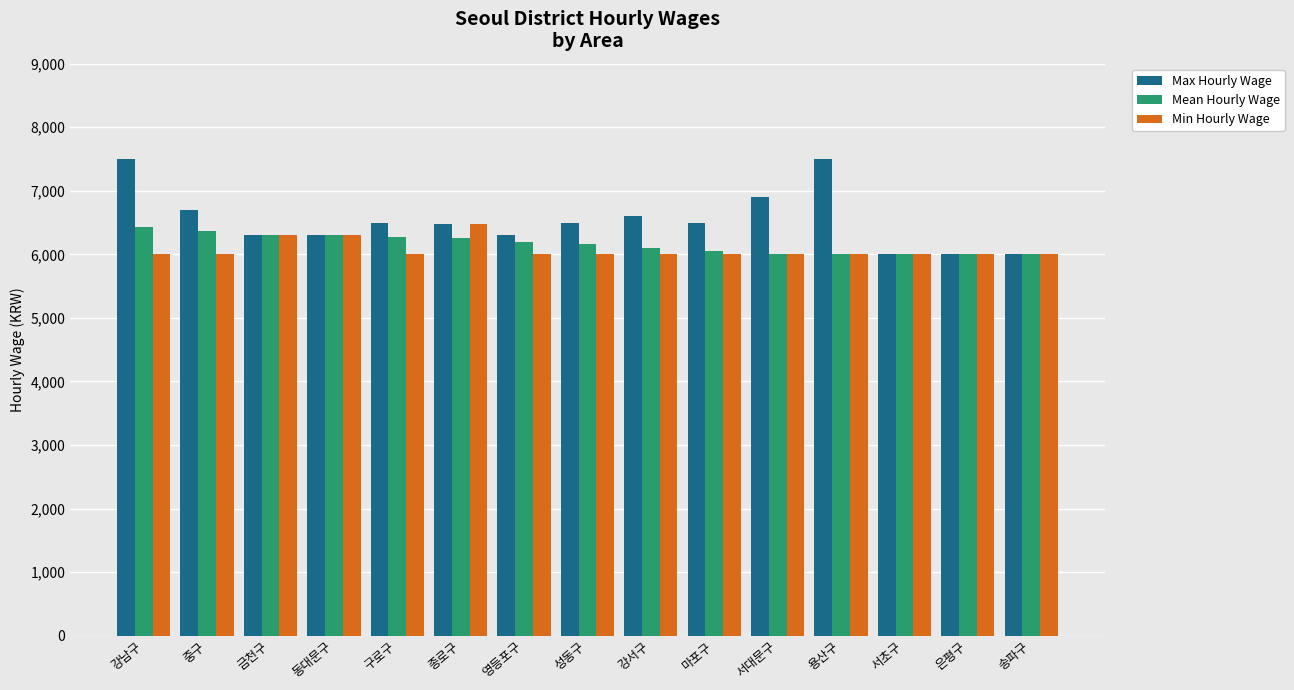

What is the maximum value for Max Hourly Wage?

7500